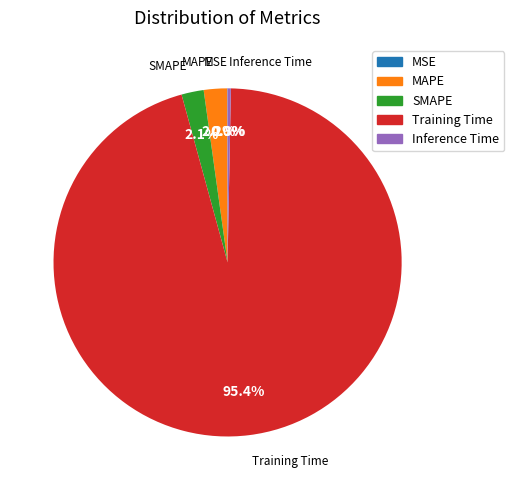

Which has a higher value, Training Time or MAPE?

Training Time